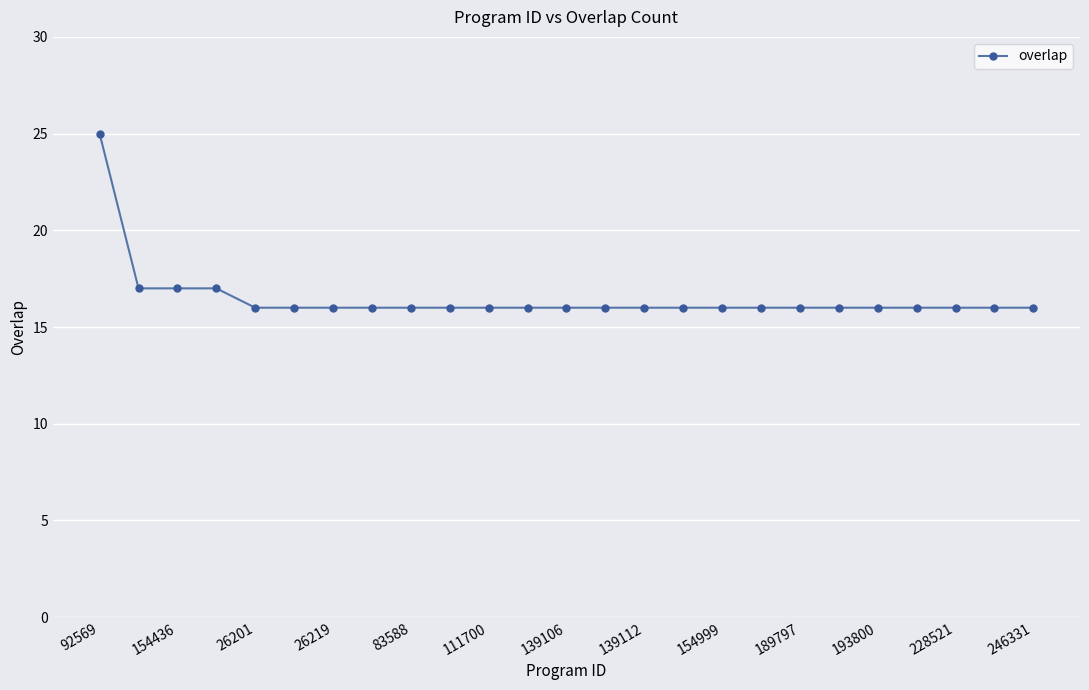

What is the maximum value shown in the chart?

25